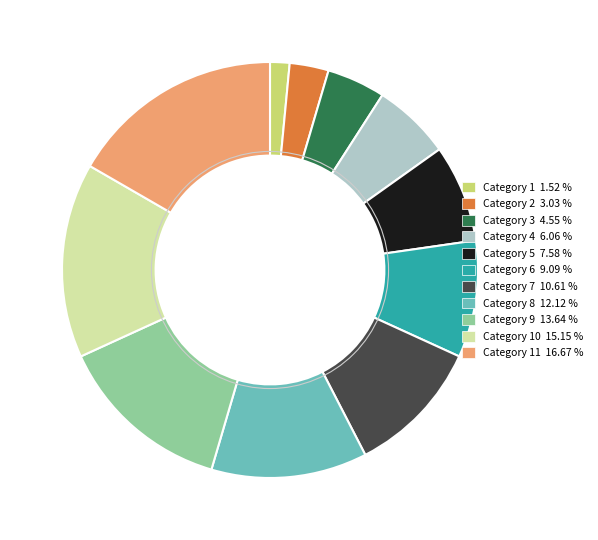

How many slices are in this pie chart?

11